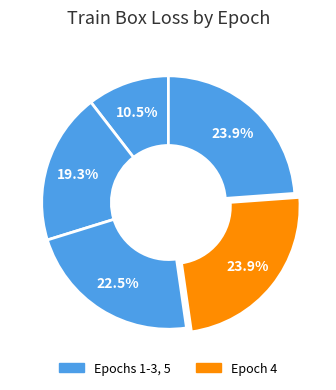

Count the number of slices in the pie.

5